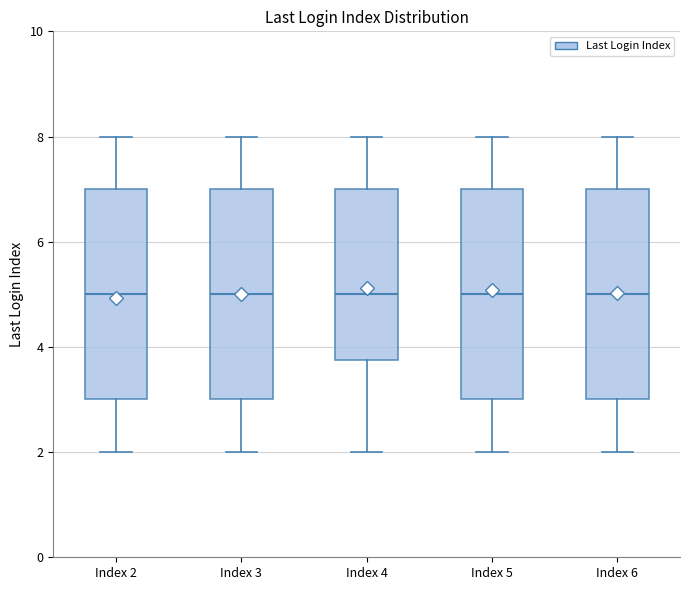

Reading left to right, read every box against the y-axis: the position of its median line, the range the box covers, and the ends of its whiskers. The values are not printed on the chart, so give them approximately, as read against the axis.

Index 2: median 5.0, box 3.0 to 7.0, whiskers 2.0 to 8.0
Index 3: median 5.0, box 3.0 to 7.0, whiskers 2.0 to 8.0
Index 4: median 5.0, box 3.8 to 7.0, whiskers 2.0 to 8.0
Index 5: median 5.0, box 3.0 to 7.0, whiskers 2.0 to 8.0
Index 6: median 5.0, box 3.0 to 7.0, whiskers 2.0 to 8.0